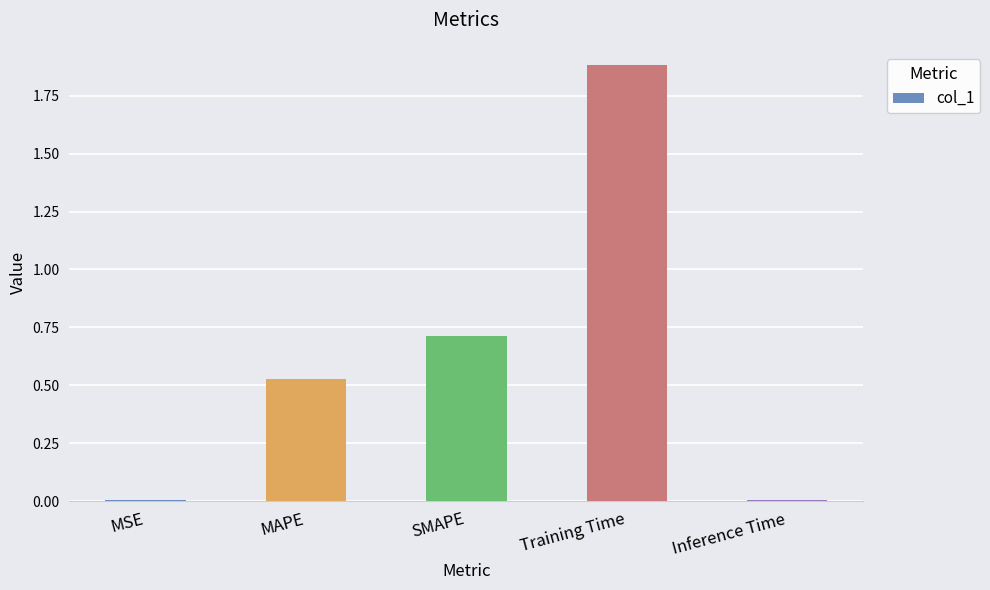

How many distinct data groups are displayed?

1